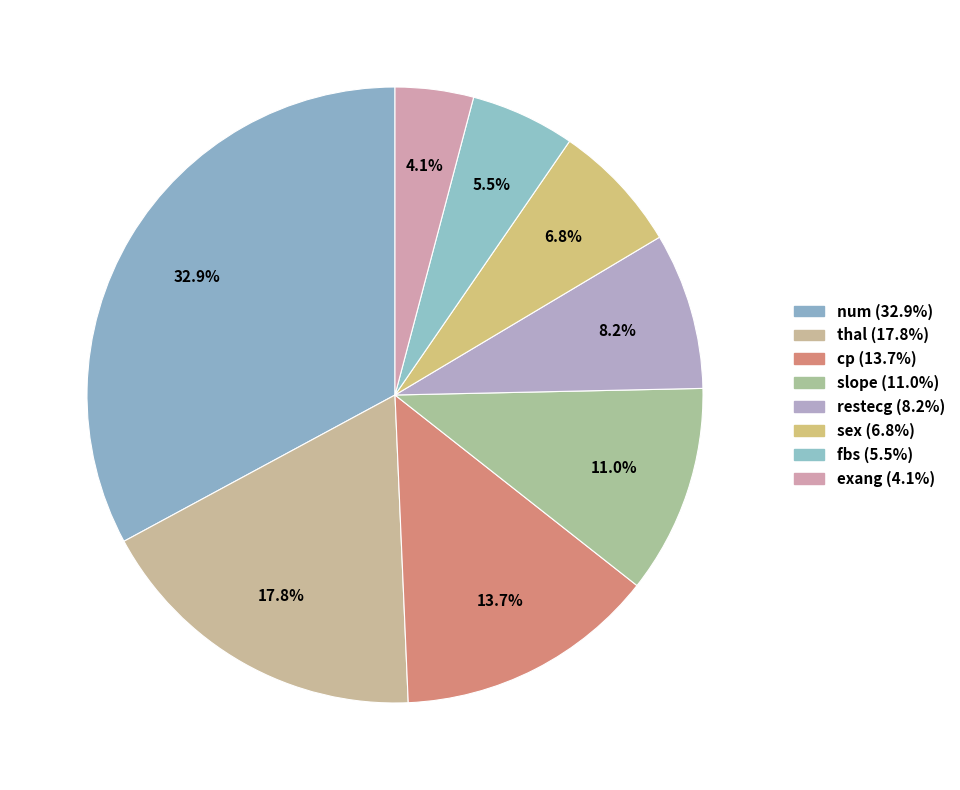

How many segments does this pie chart have?

8